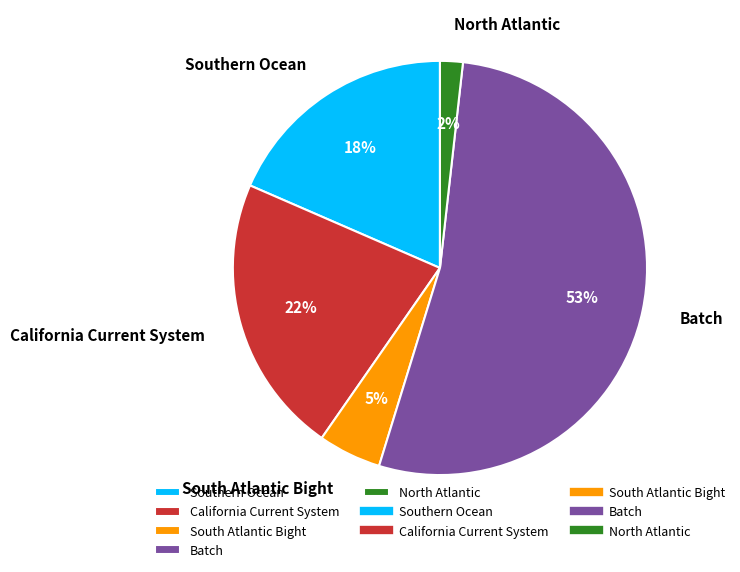

Does any single category account for the majority?

Yes